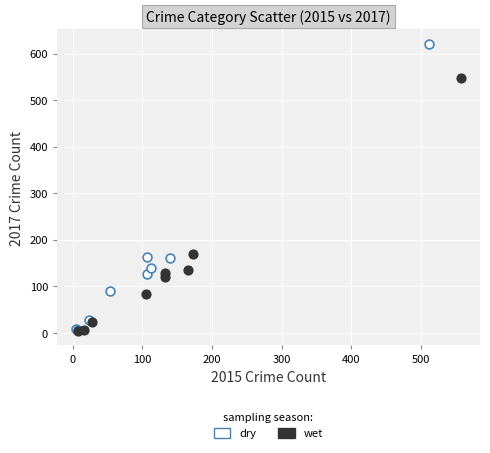

Which series has the widest spread of Y values?

dry